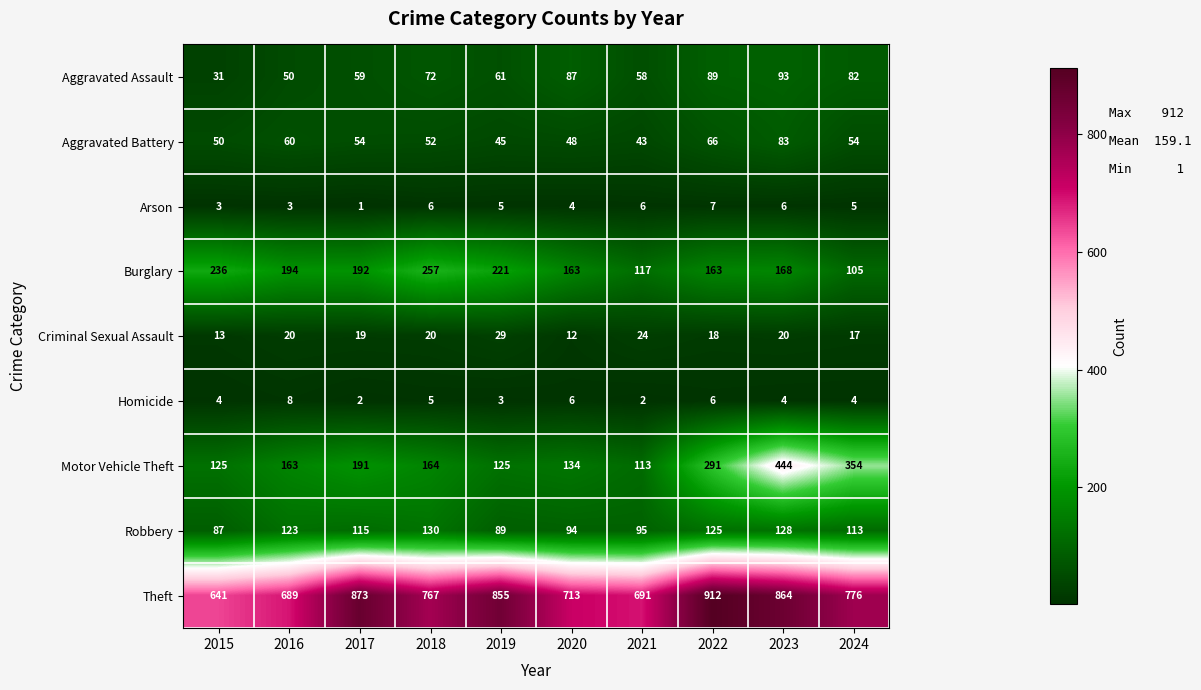

What is the spread (max minus min) of values at 2018?

762